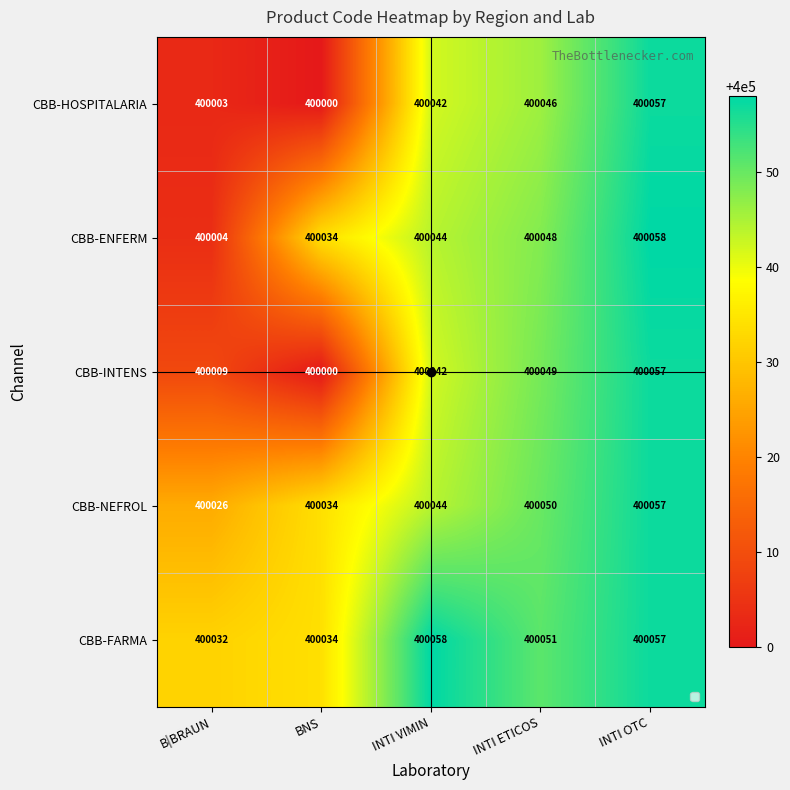

What is the difference between the CBB-INTENS values at INTI VIMIN and B|BRAUN?

33